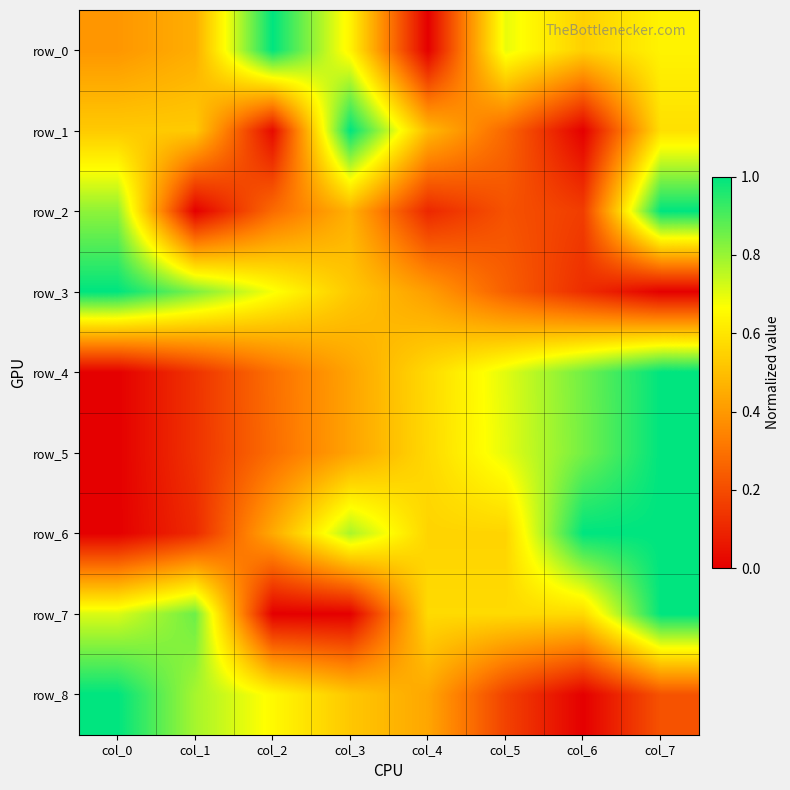

Which series changed the most between col_3 and col_6?

row_1